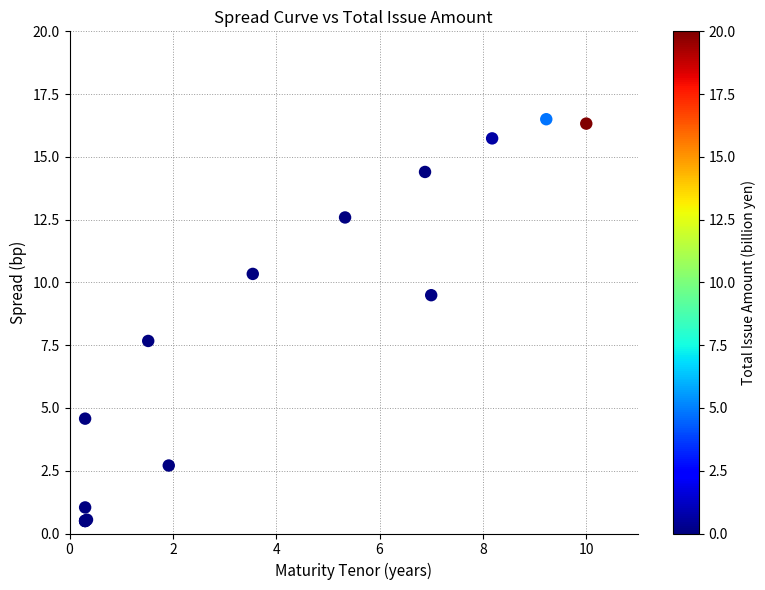

What Y value in the scatter plot is closest to 8?

7.7